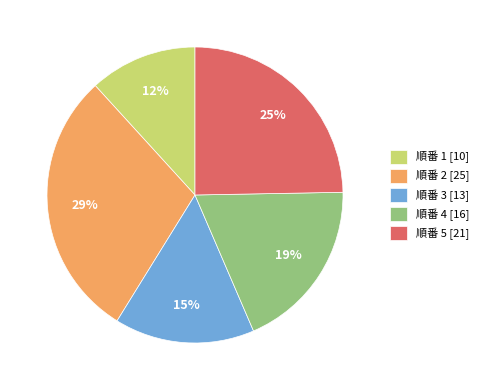

To the nearest percent, what percentage of the pie is 順番 1 [10]?

12%